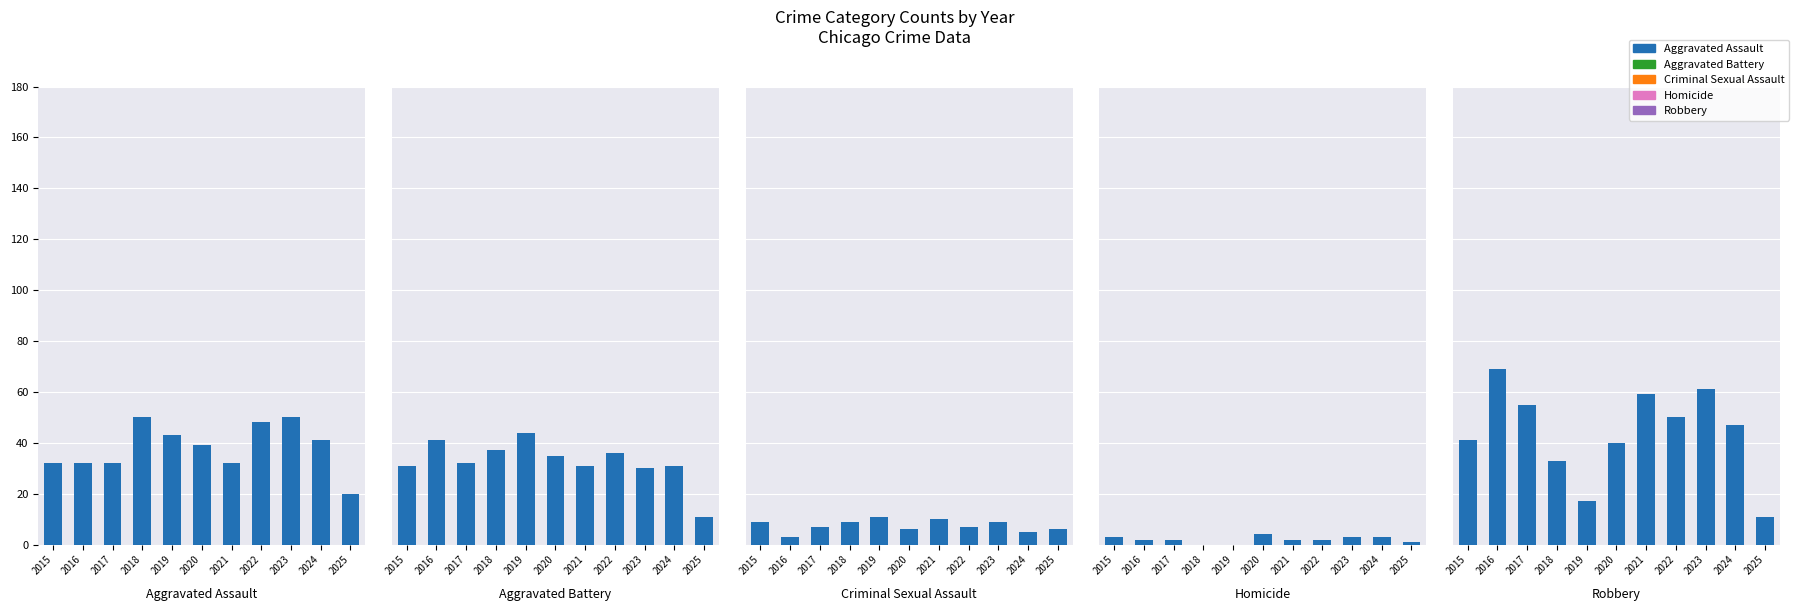

How many Criminal Sexual Assault values are between 6 and 9?

7